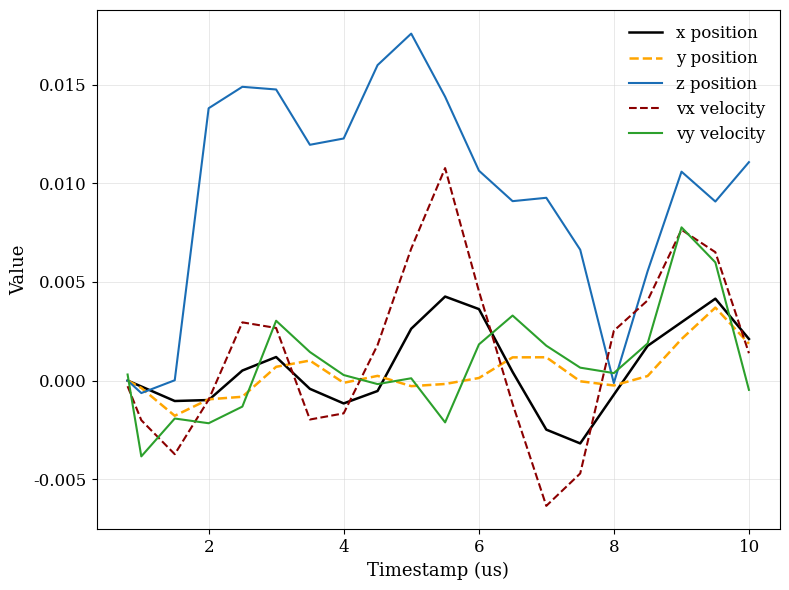

How many intersections are there between vy velocity and z position?

3